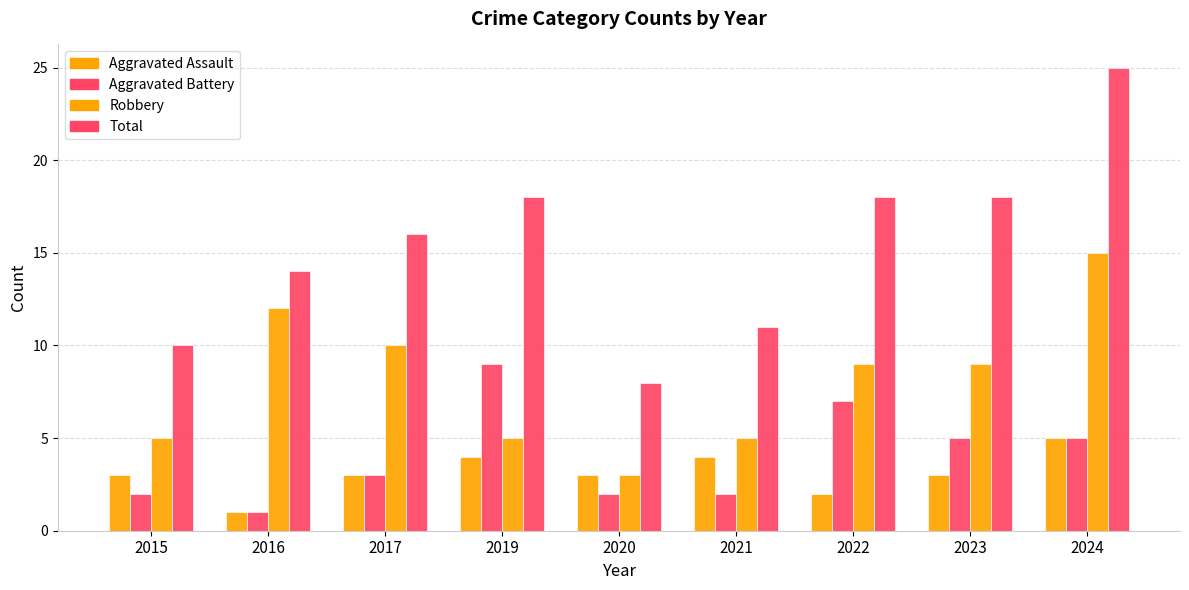

How many values in the Total series are below 16?

4